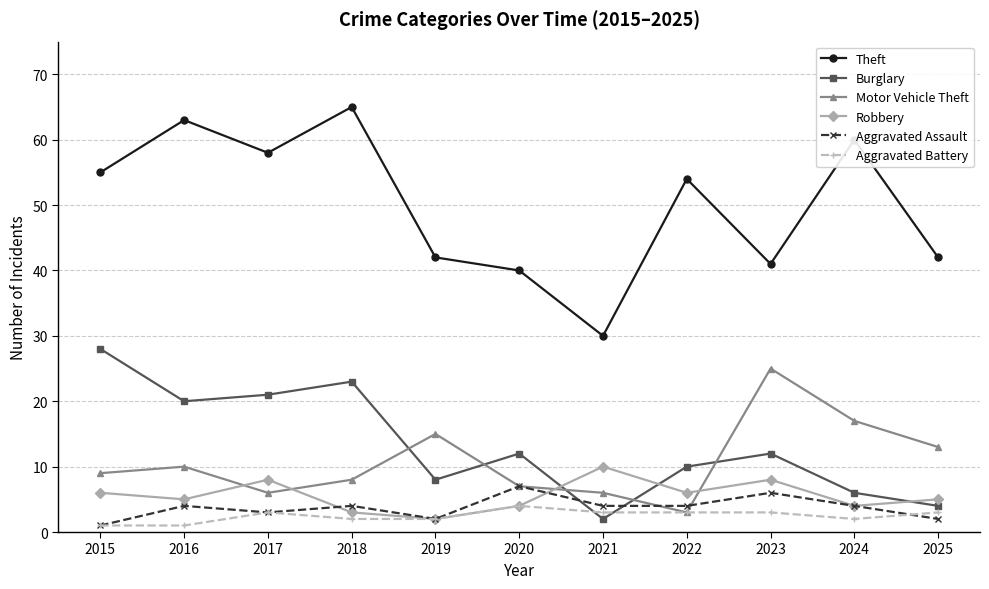

Is the value of Motor Vehicle Theft at 2024 greater than the value of Aggravated Assault at 2016?

Yes